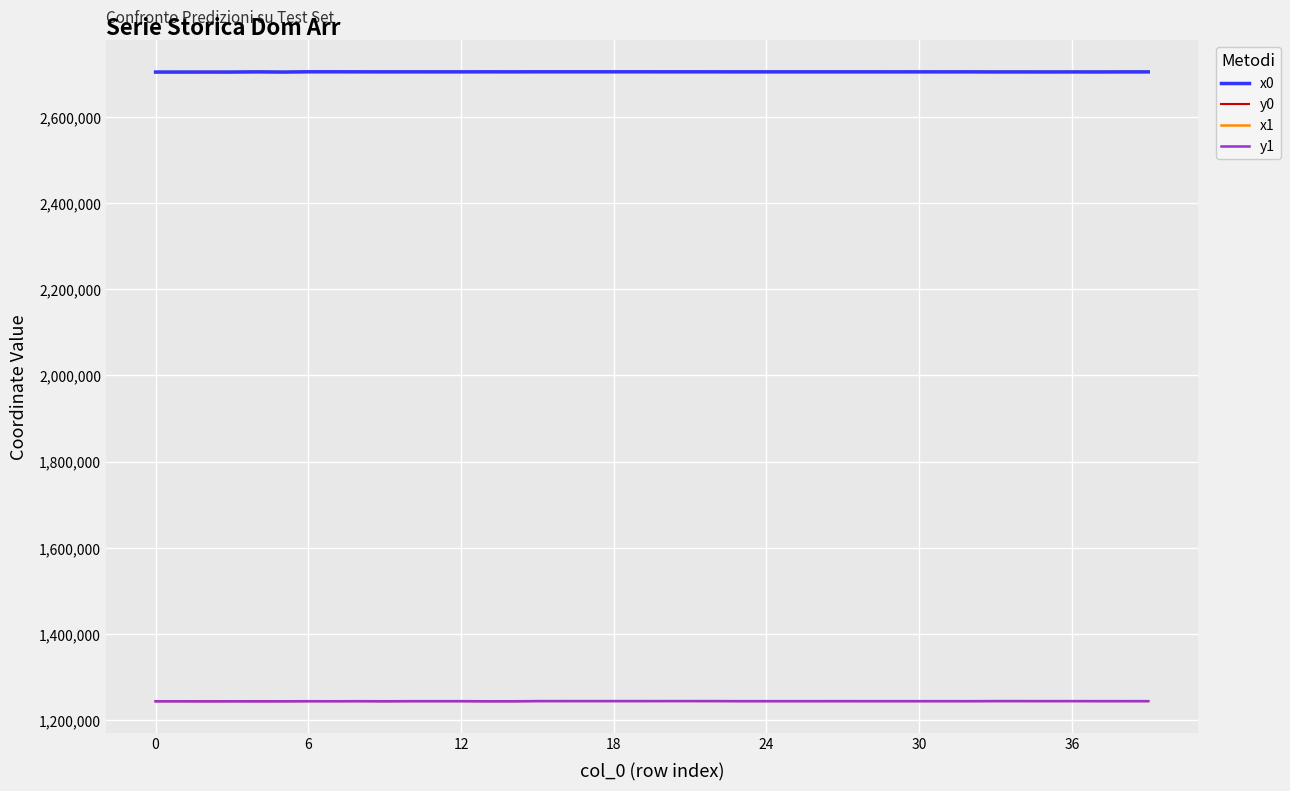

True or false: y1 has more than 0 interior local peaks.

True